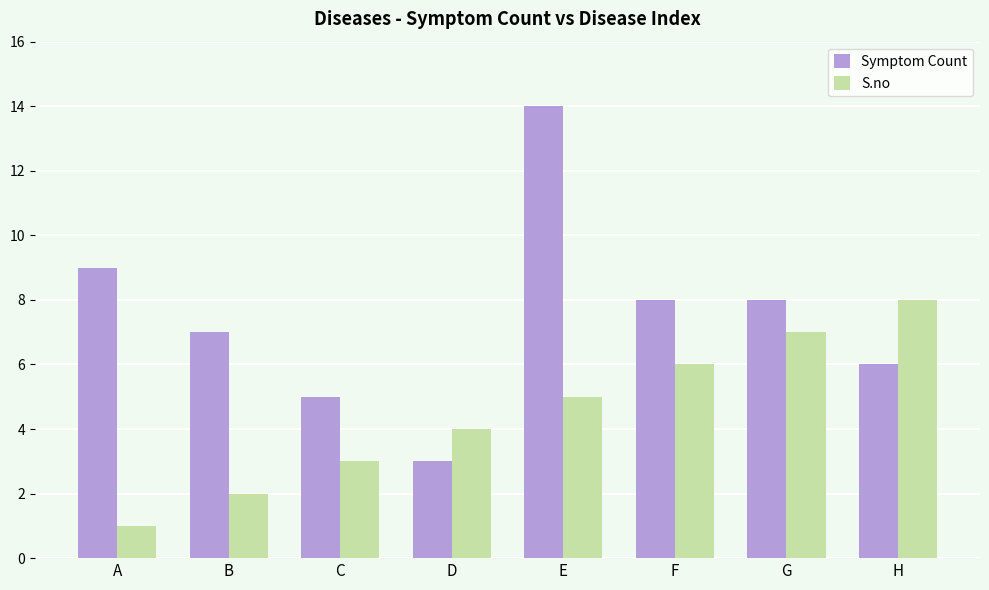

What is the value of the Symptom Count bar at the 8th from the left?

6